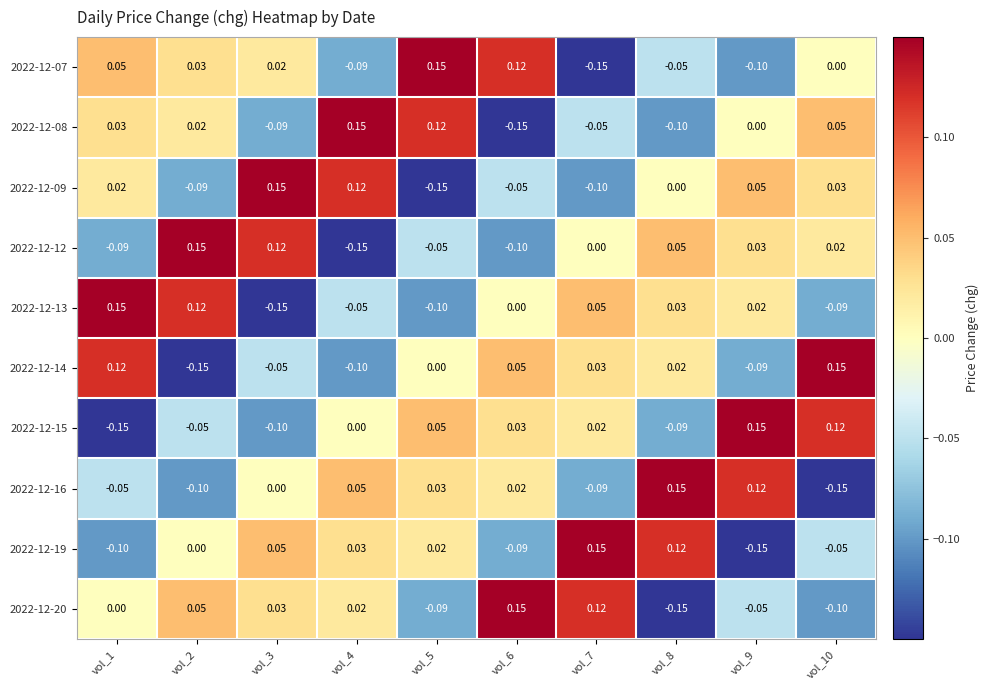

Is the value of 2022-12-08 at vol_4 greater than the value of 2022-12-07 at vol_1?

Yes